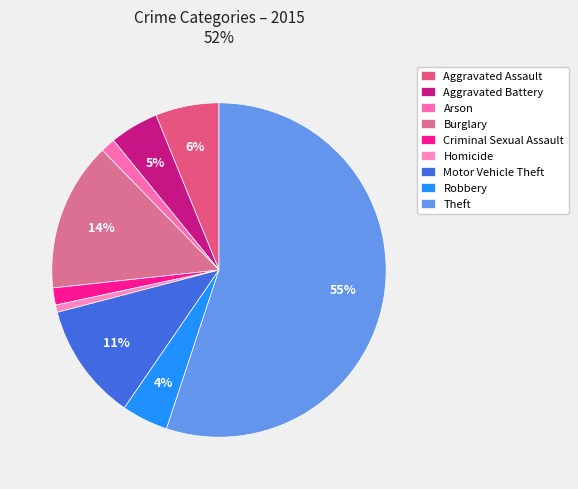

To the nearest percent, what portion does Motor Vehicle Theft represent?

11%